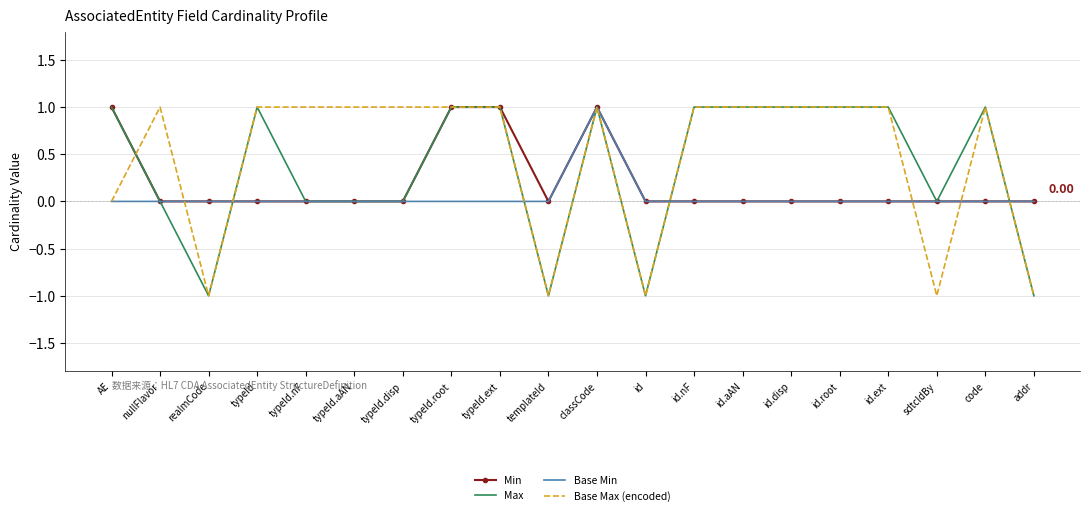

Rank the series by their average value, from lowest to highest.

Base Min, Min, Max, Base Max (encoded)